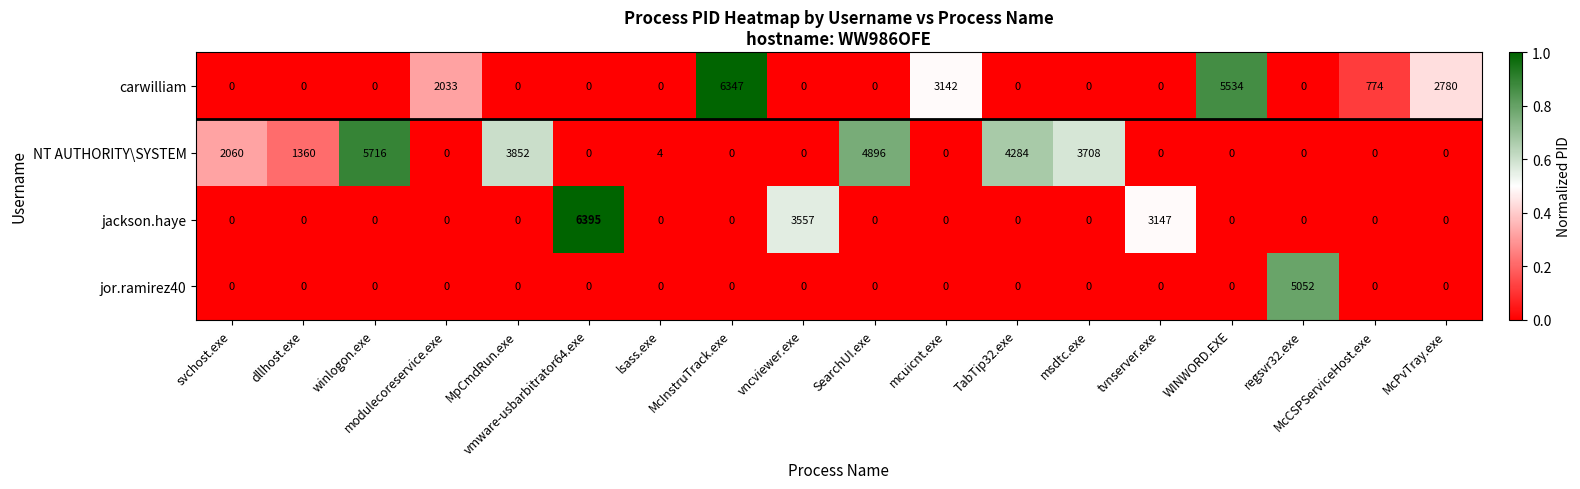

Count the number of categories in the chart.

18